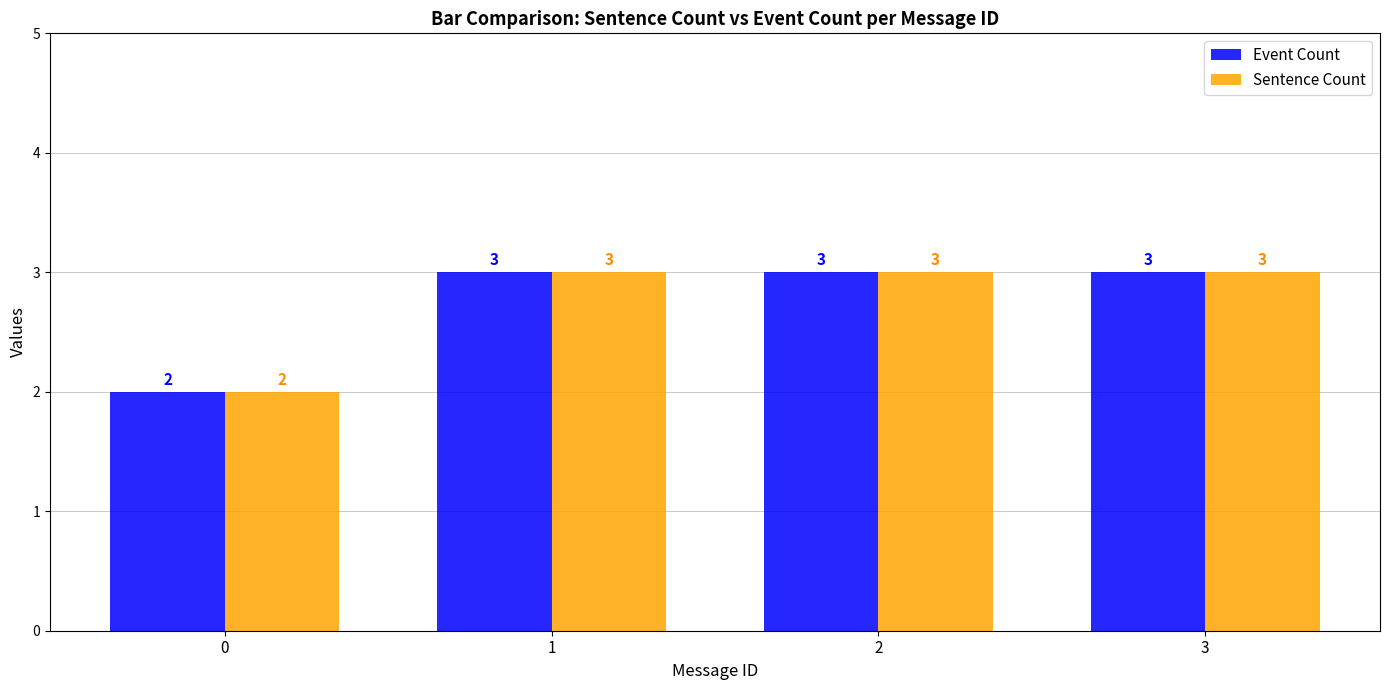

Reading left to right, extract all data points from this chart.

Event Count: 2	3	3	3
Sentence Count: 2	3	3	3